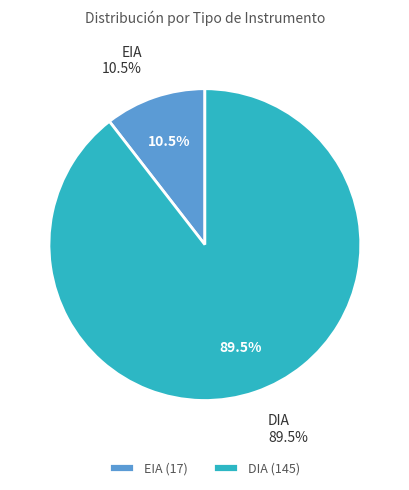

True or false: DIA accounts for 90% of the total.

True